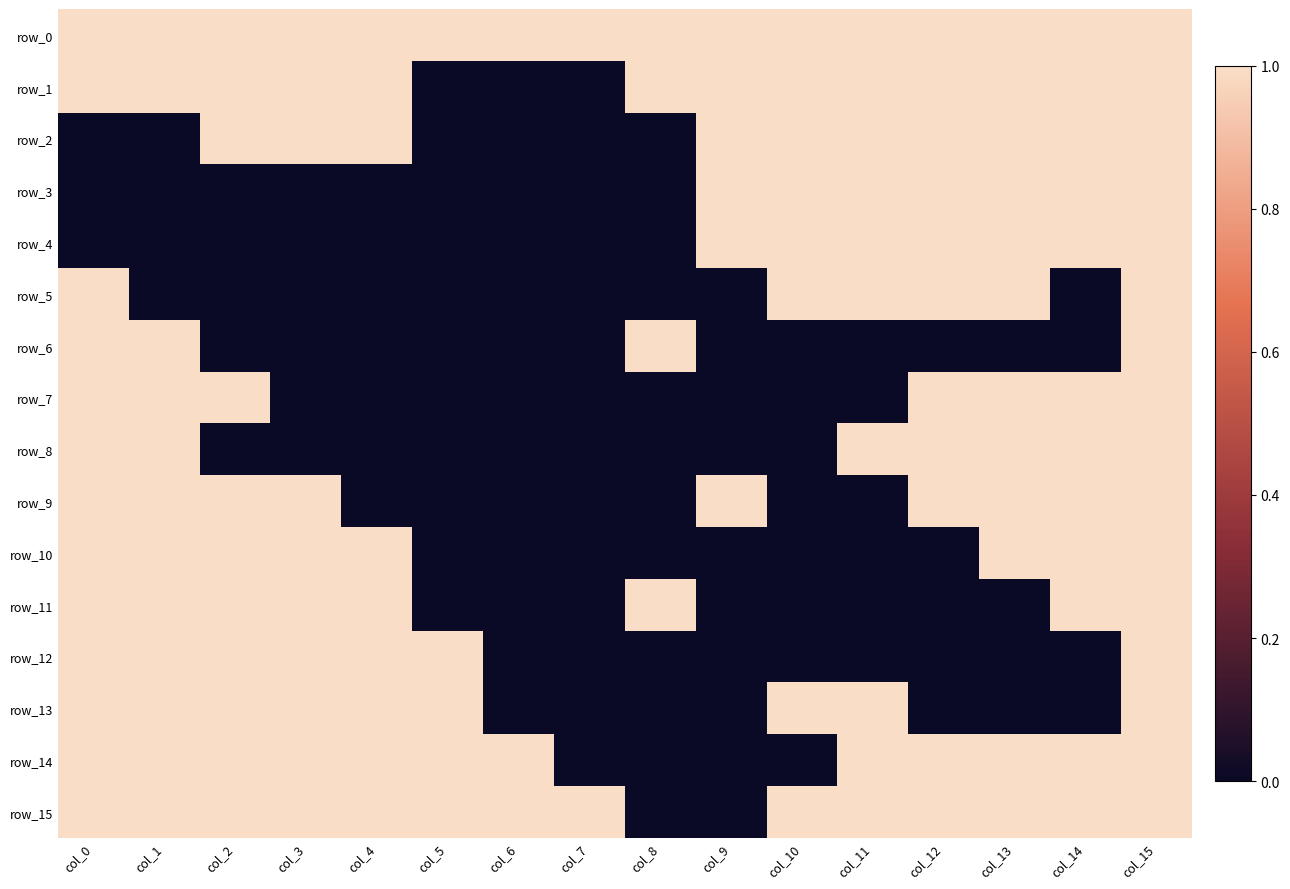

List the labels in order of row_12 value, largest first.

col_0, col_1, col_2, col_3, col_4, col_5, col_15, col_6, col_7, col_8, col_9, col_10, col_11, col_12, col_13, col_14